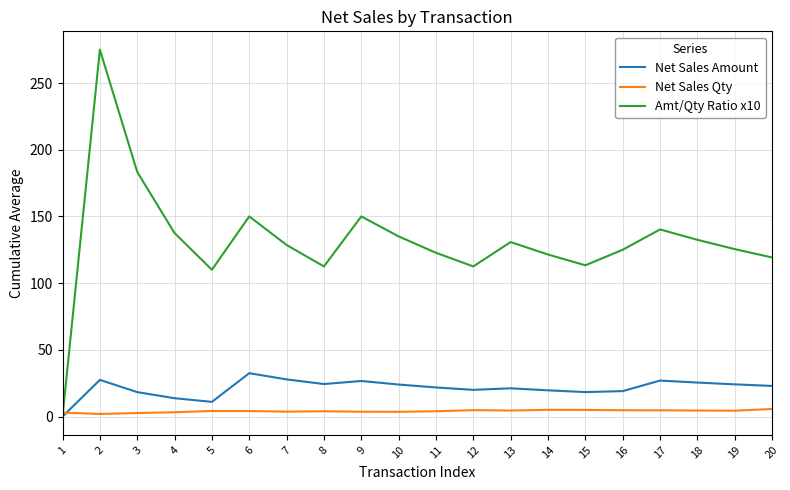

Between 1 and 5, which series saw the biggest shift?

Amt/Qty Ratio x10